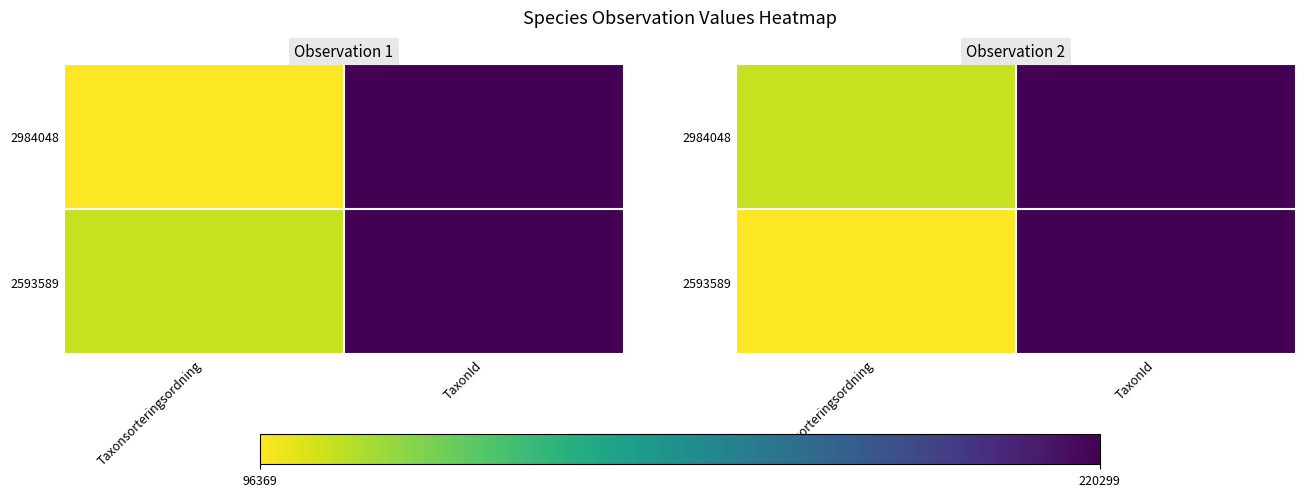

Which category has the highest value across all series?

TaxonId